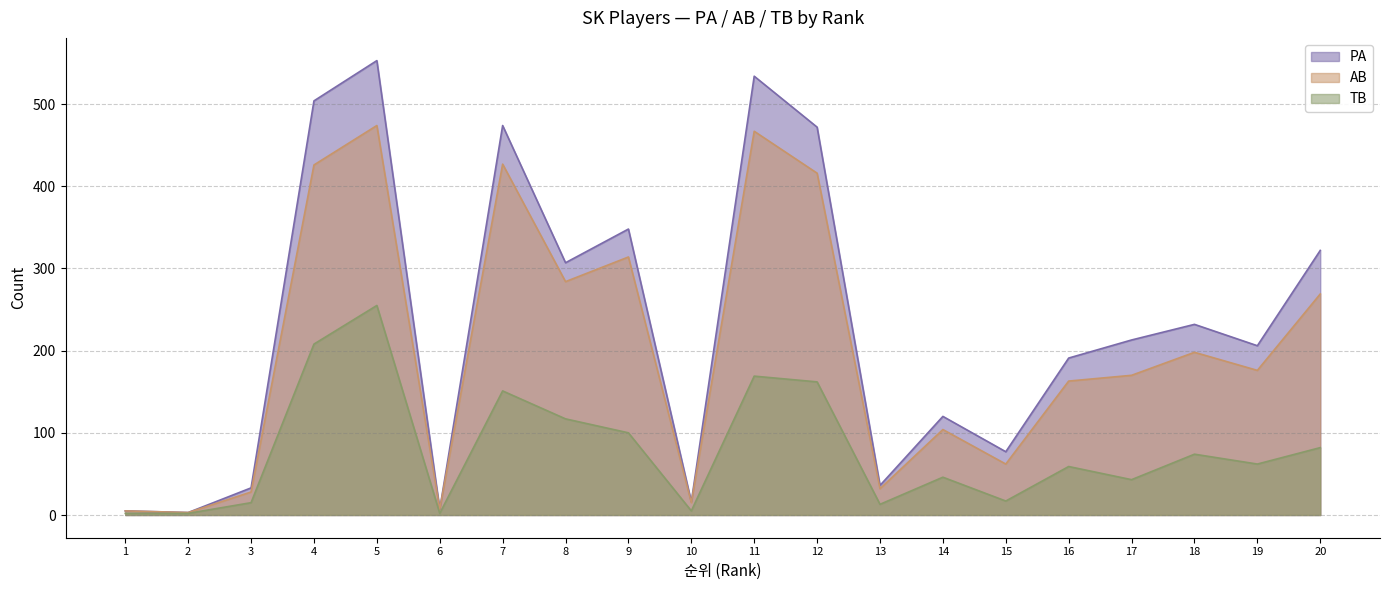

Reading right to left, extract all data points from this chart.

PA: 20=322	19=206	18=232	17=213	16=191	15=77	14=120	13=36	12=472	11=534	10=16	9=348	8=307	7=474	6=7	5=553	4=504	3=33	2=3	1=5
AB: 20=269	19=176	18=198	17=170	16=163	15=62	14=104	13=32	12=416	11=467	10=15	9=314	8=284	7=427	6=7	5=474	4=426	3=28	2=3	1=5
TB: 20=82	19=62	18=74	17=43	16=59	15=17	14=46	13=13	12=162	11=169	10=5	9=100	8=117	7=151	6=2	5=255	4=208	3=15	2=2	1=2